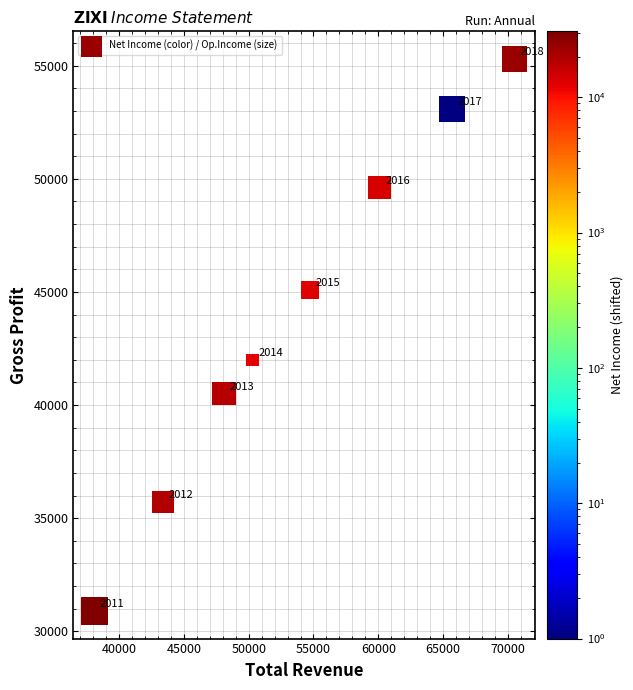

What is the average Y value?

44025